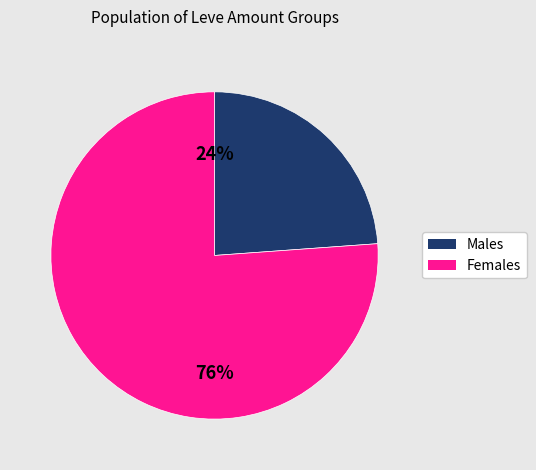

Does any single category account for the majority?

Yes